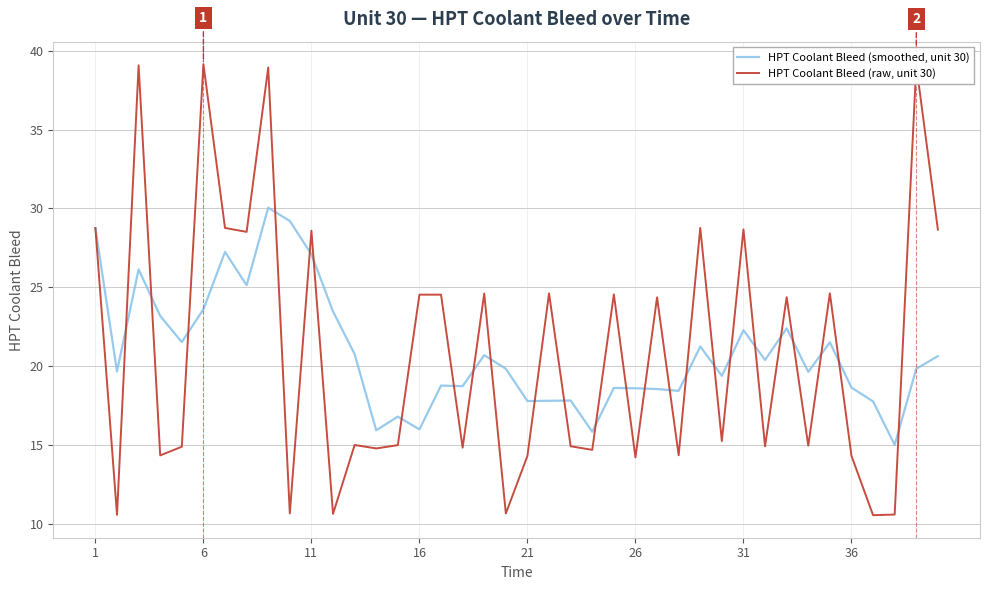

What is the maximum value for HPT Coolant Bleed (smoothed, unit 30)?

30.0